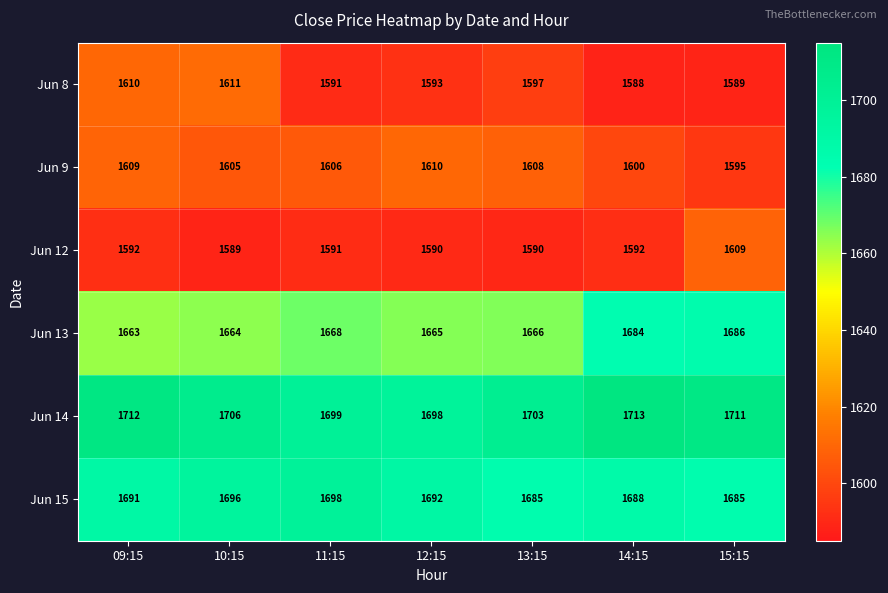

What is the difference between the Jun 8 values at 10:15 and 12:15?

18